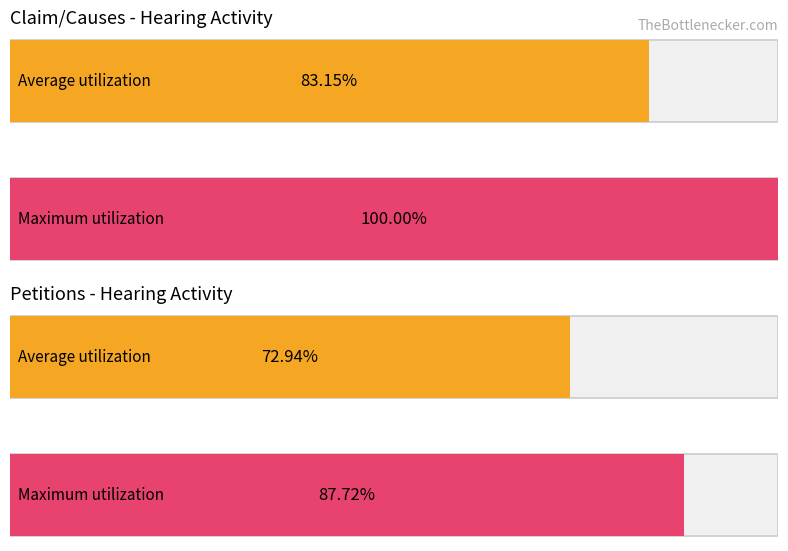

Count the number of data series in this chart.

4